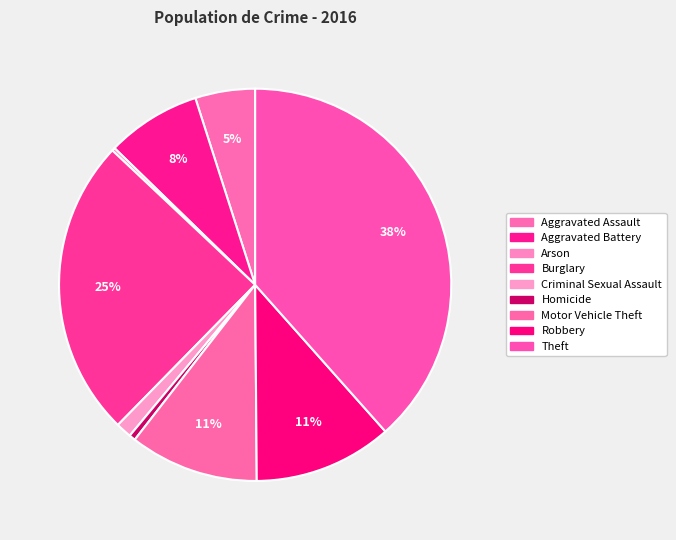

Is it true that Burglary is 25% of the pie?

True